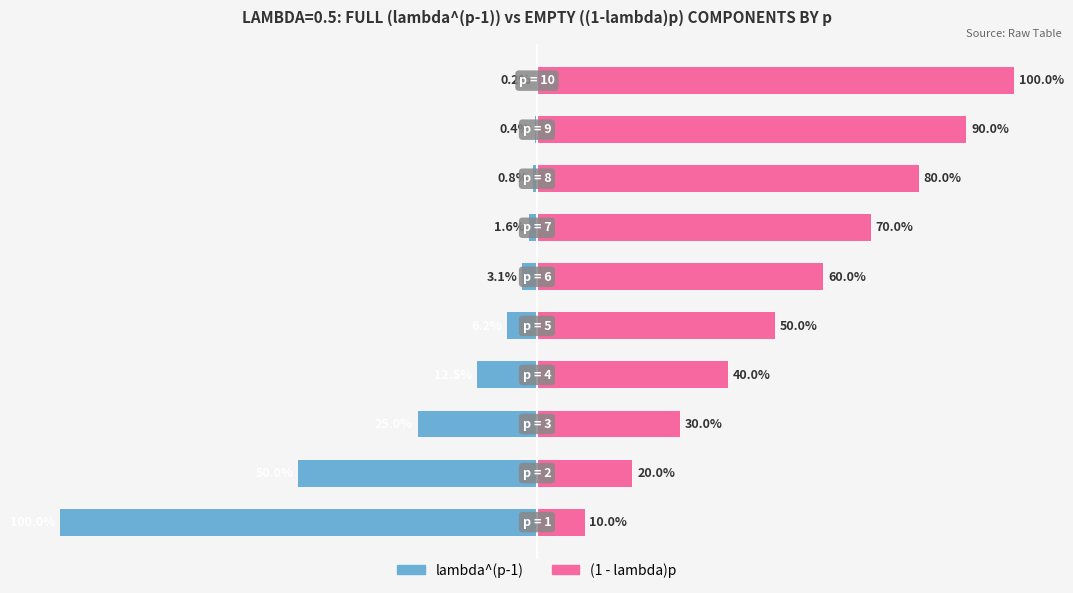

Which series changed the most between 7 and 9?

(1 - lambda)p